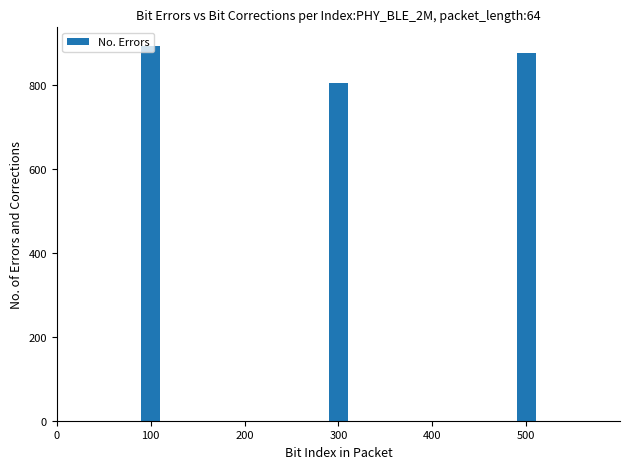

What is the difference between the maximum and minimum values?

87.6